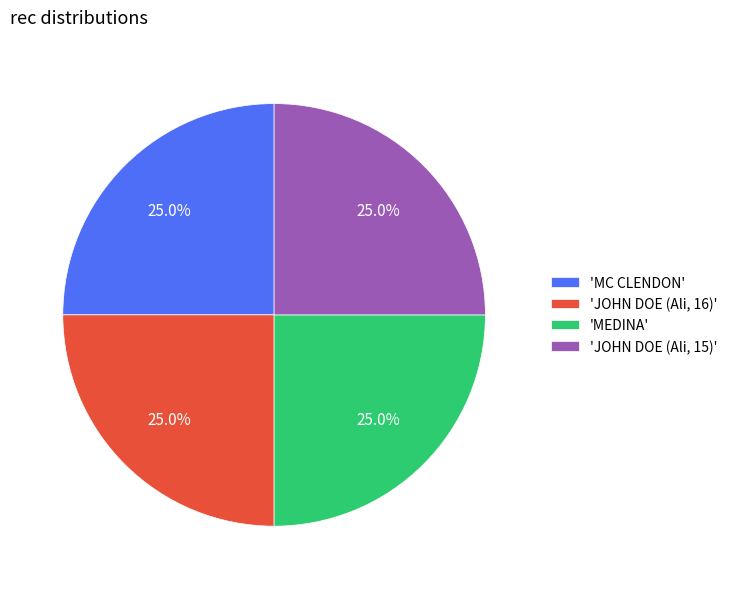

What percentage is NOT represented by 'JOHN DOE (Ali, 15)'?

75.0%